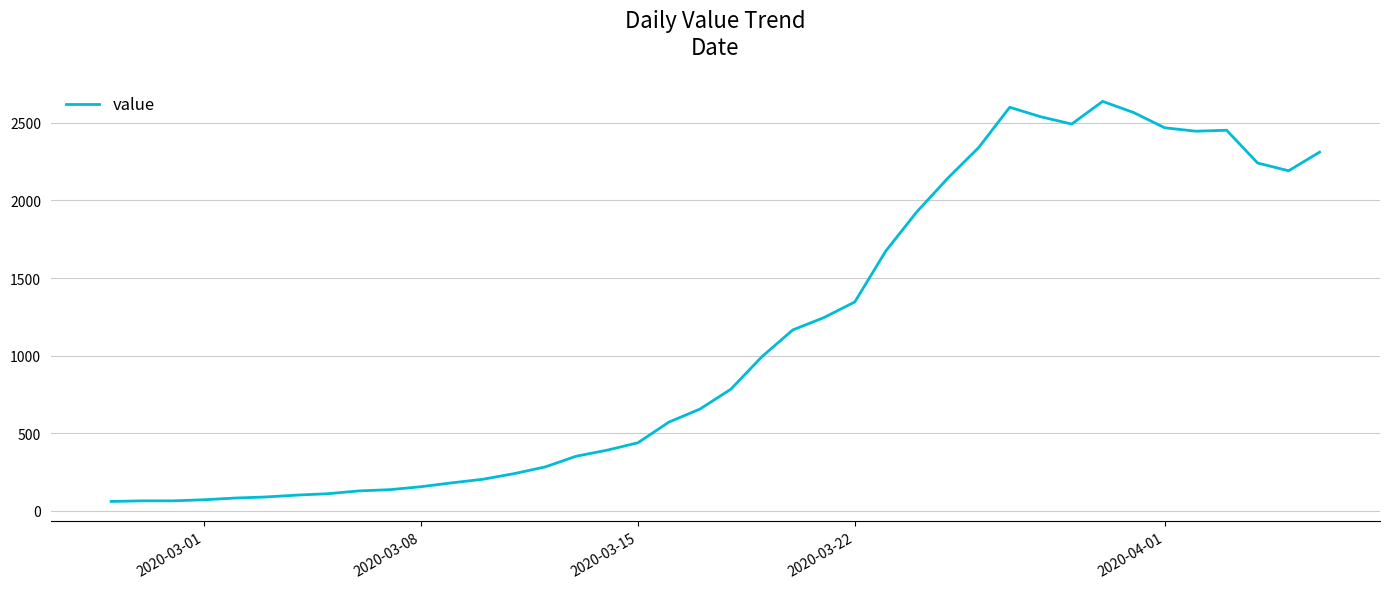

What is the maximum value shown in the chart?

2638